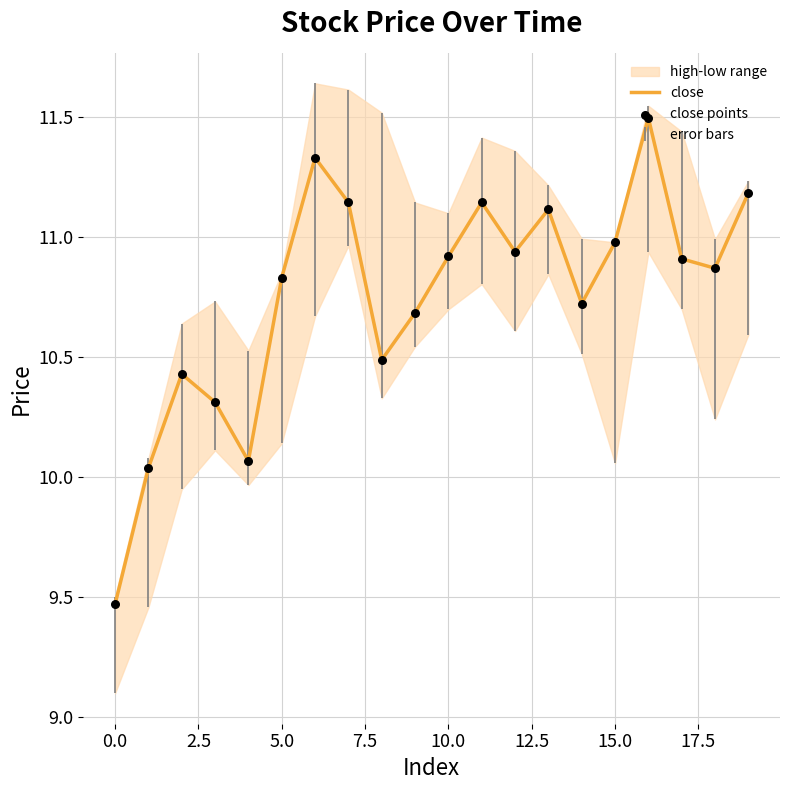

Which series has the largest total across all categories?

close